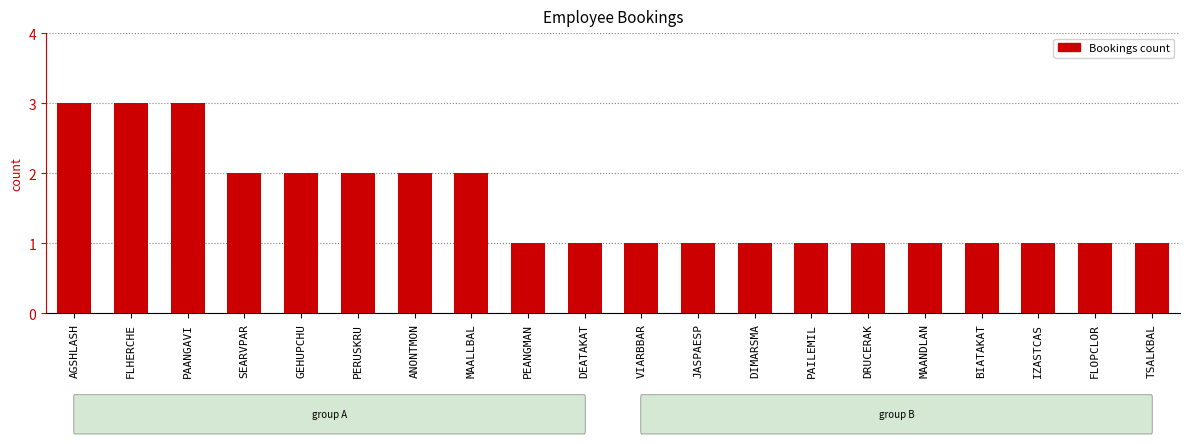

What is the change in value from ANONTMON to VIARBBAR?

-1